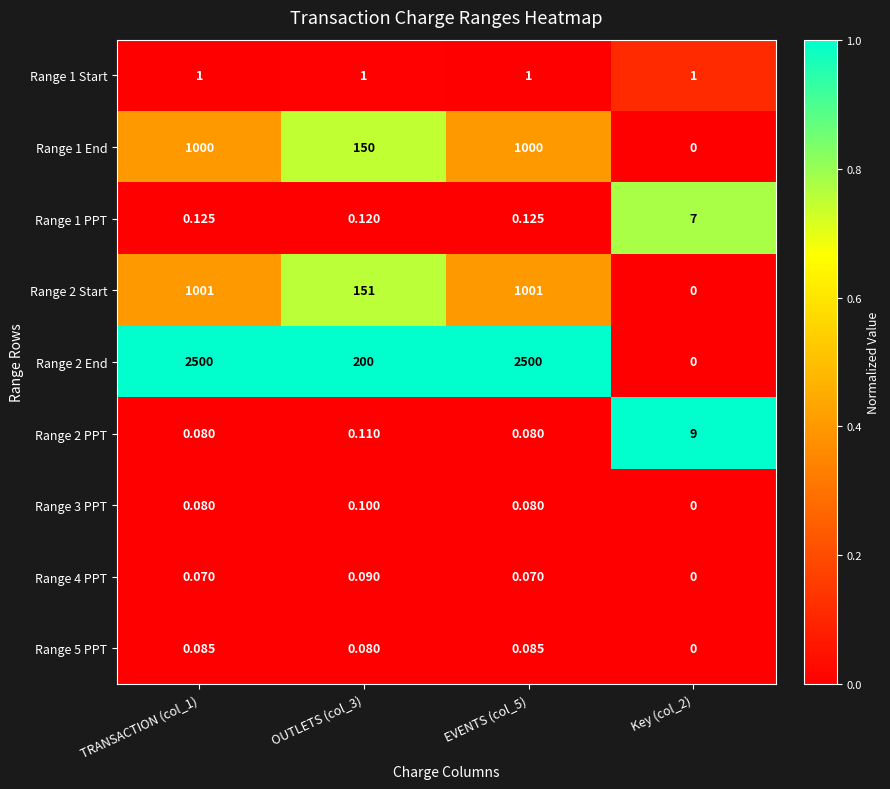

Which series has the largest total across all categories?

Range 2 End